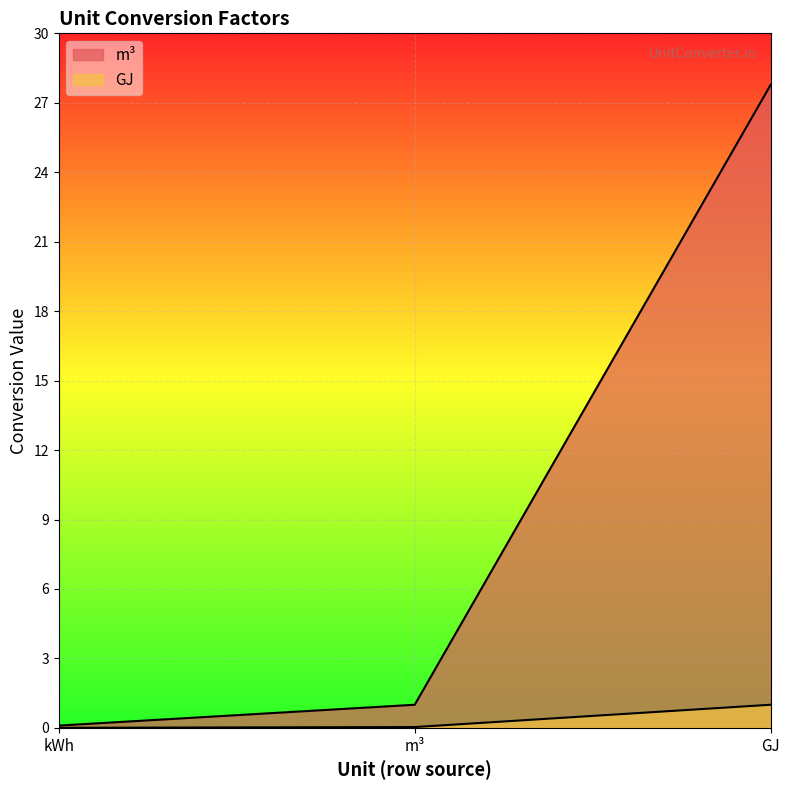

Reading left to right, transcribe all the data shown in this chart.

m³: 0.1	1.0	27.8
GJ: 0.0	0.0	1.0